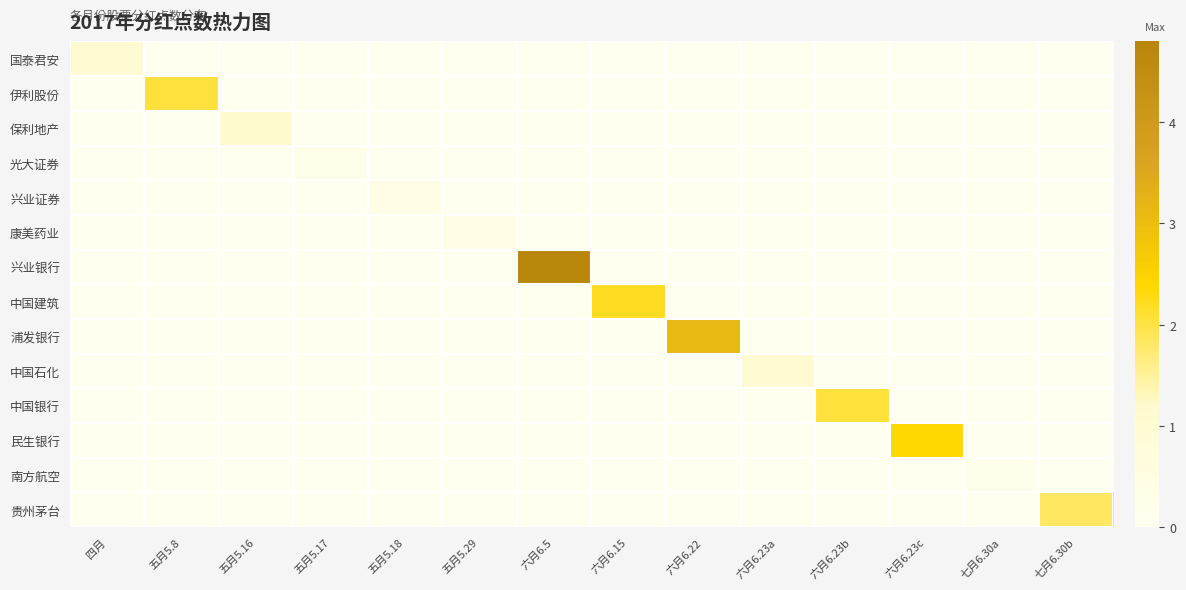

What is the total value across all series at 六月6.23c?

2.4